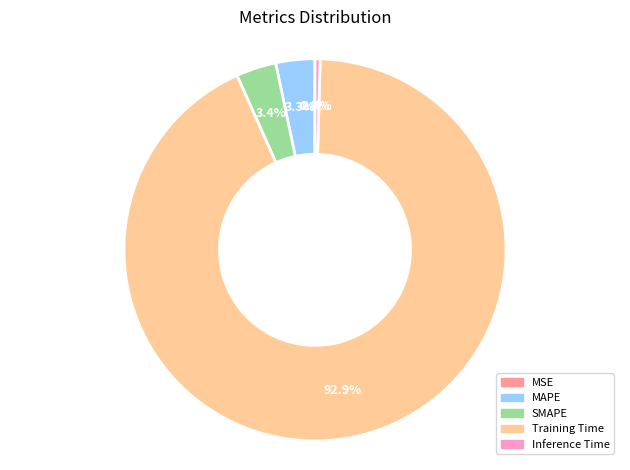

Is there any slice that represents more than half of the pie?

Yes